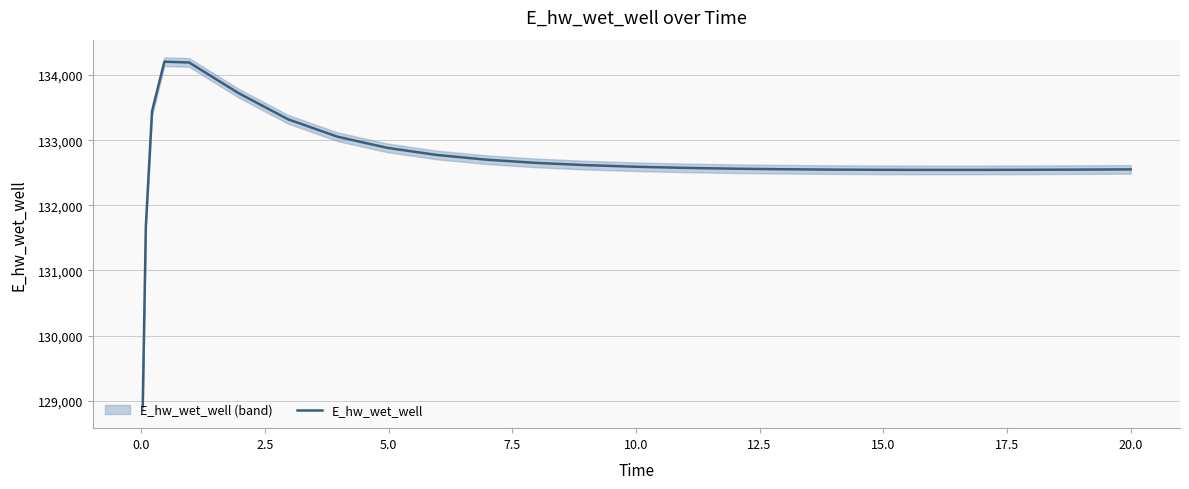

How many data points are above 132575?

13